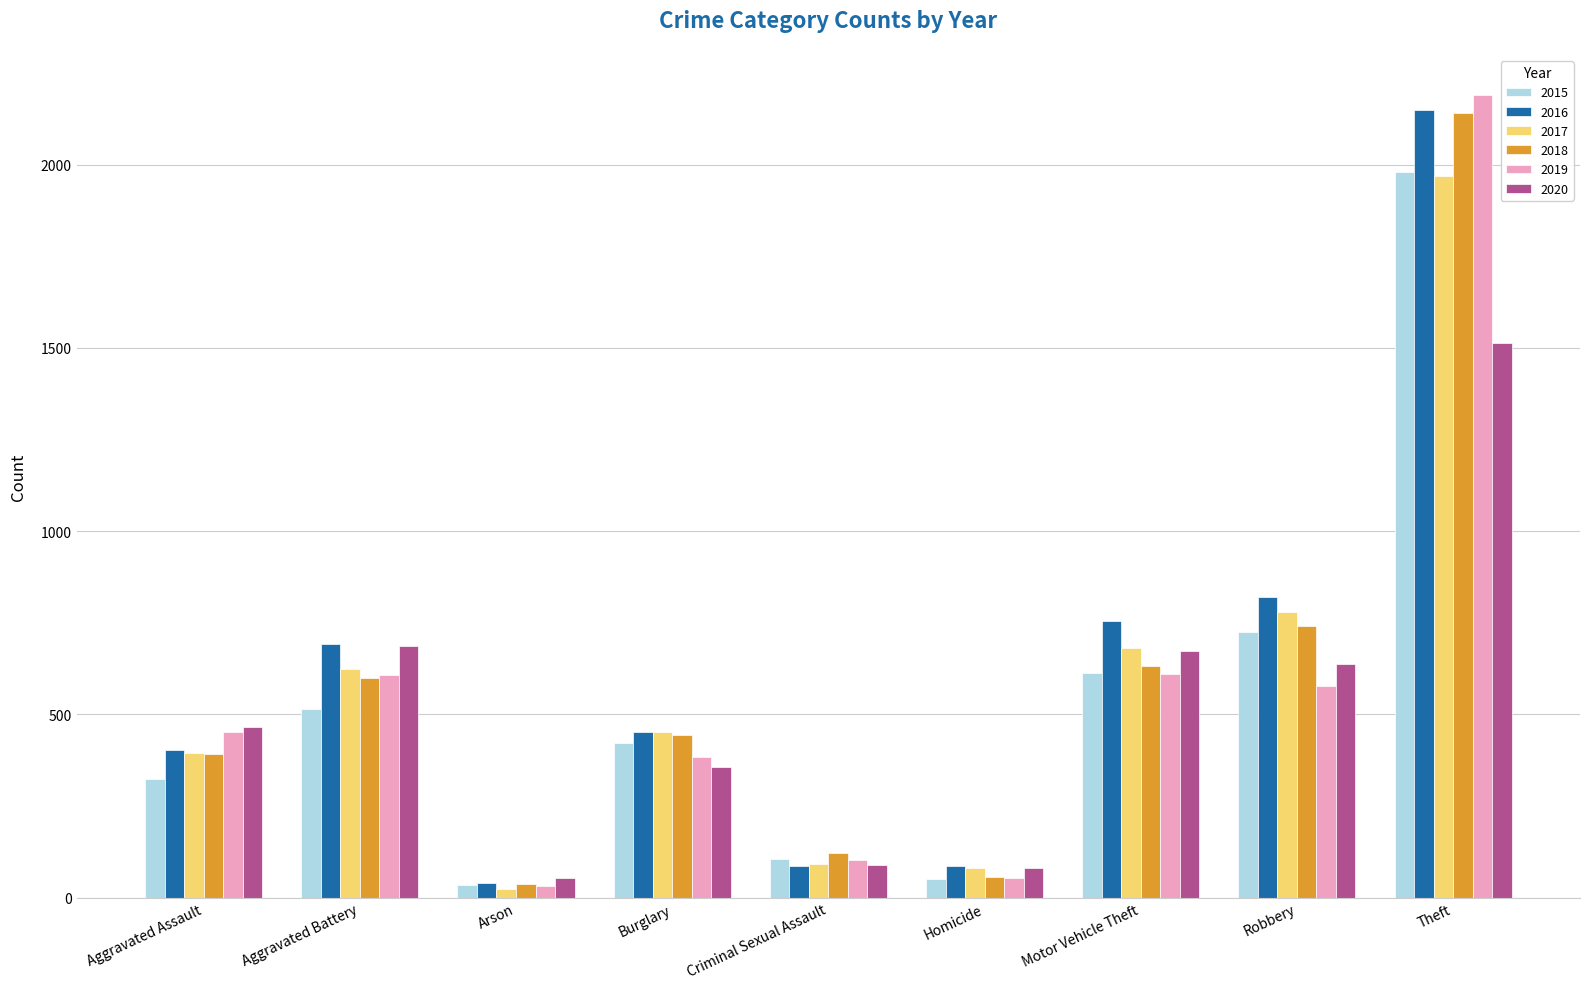

Between Aggravated Battery and Theft, which series saw the biggest shift?

2019